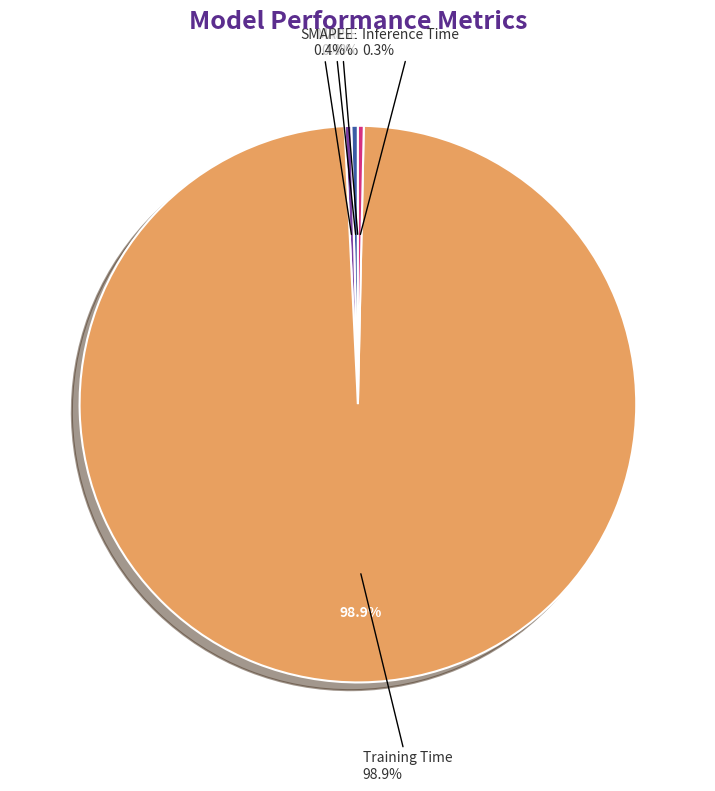

Which category has the smallest portion of the pie?

MSE